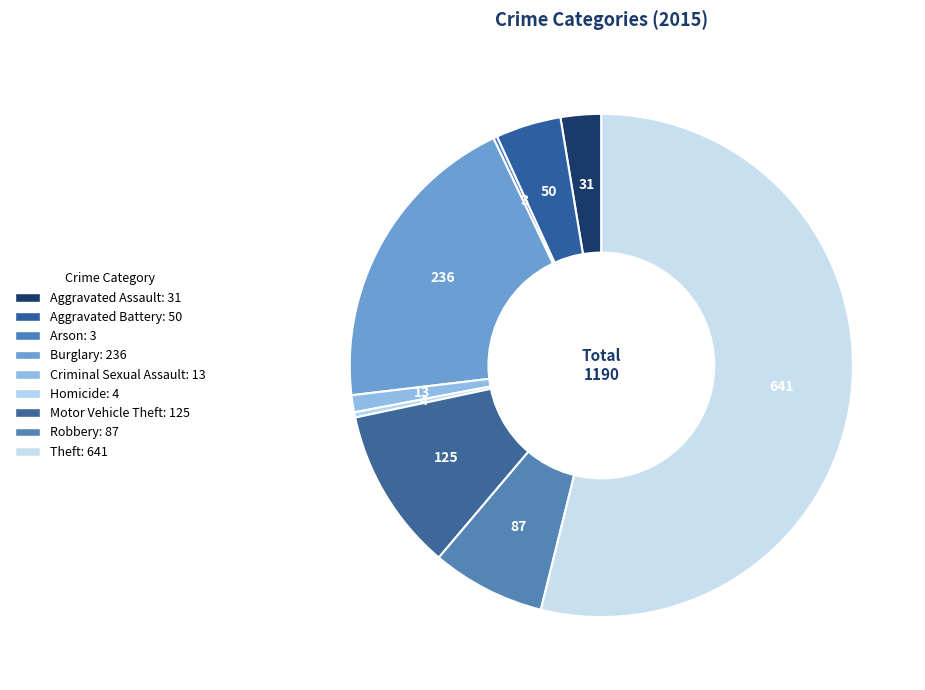

Count the number of slices in the pie.

9